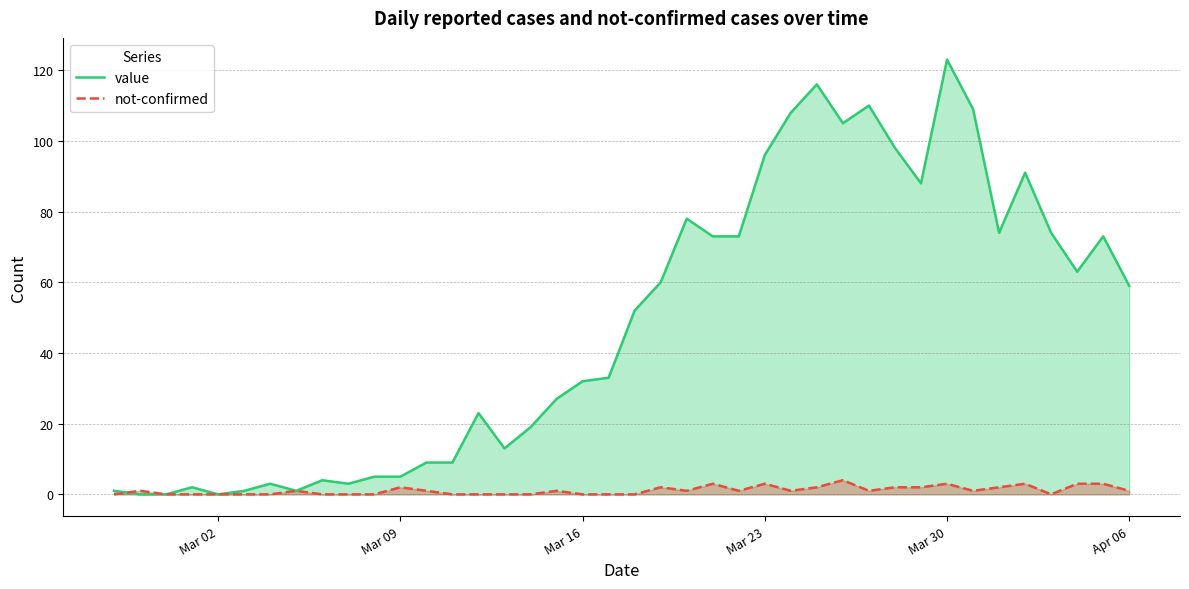

How many lines are shown in the chart?

2